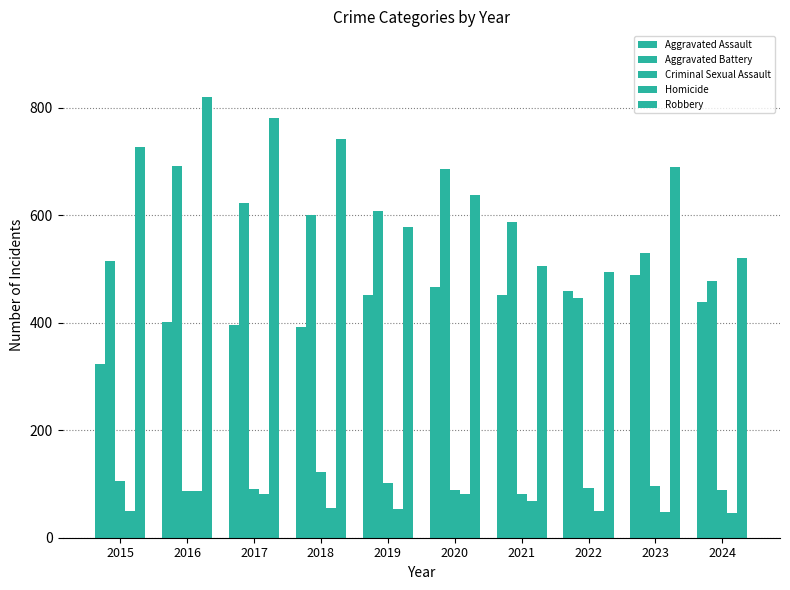

How many bars are there in each group?

5